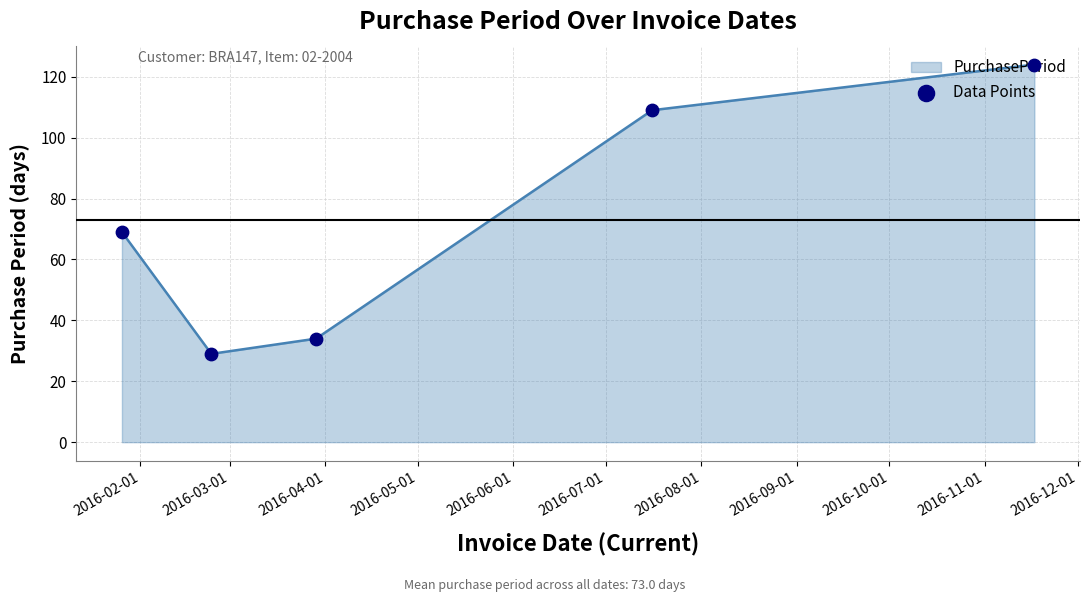

What is the maximum value shown in the chart?

124